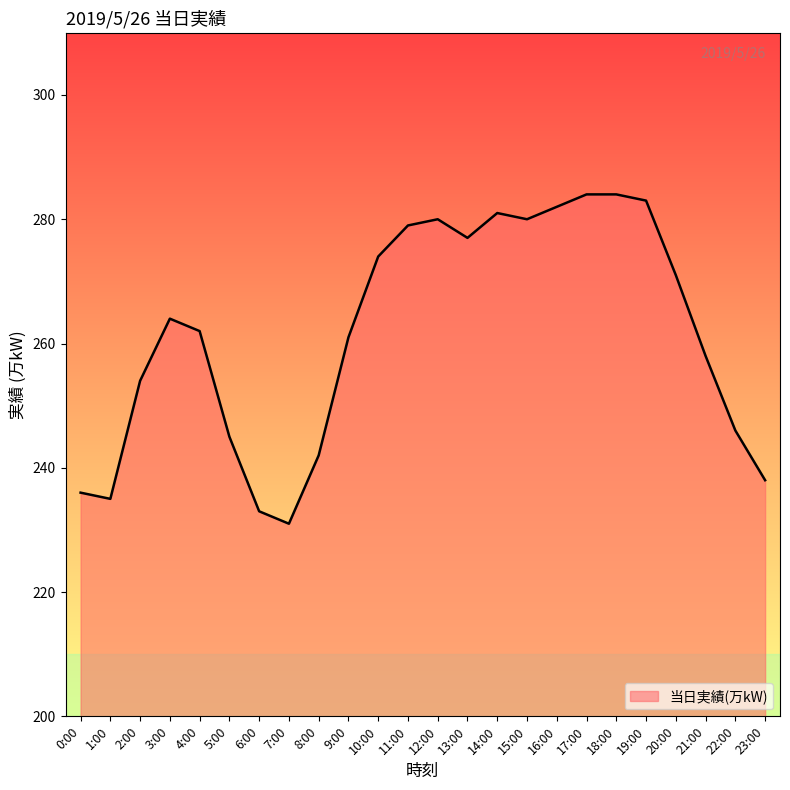

Reading left to right, transcribe all the data shown in this chart.

236	235	254	264	262	245	233	231	242	261	274	279	280	277	281	280	282	284	284	283	271	258	246	238